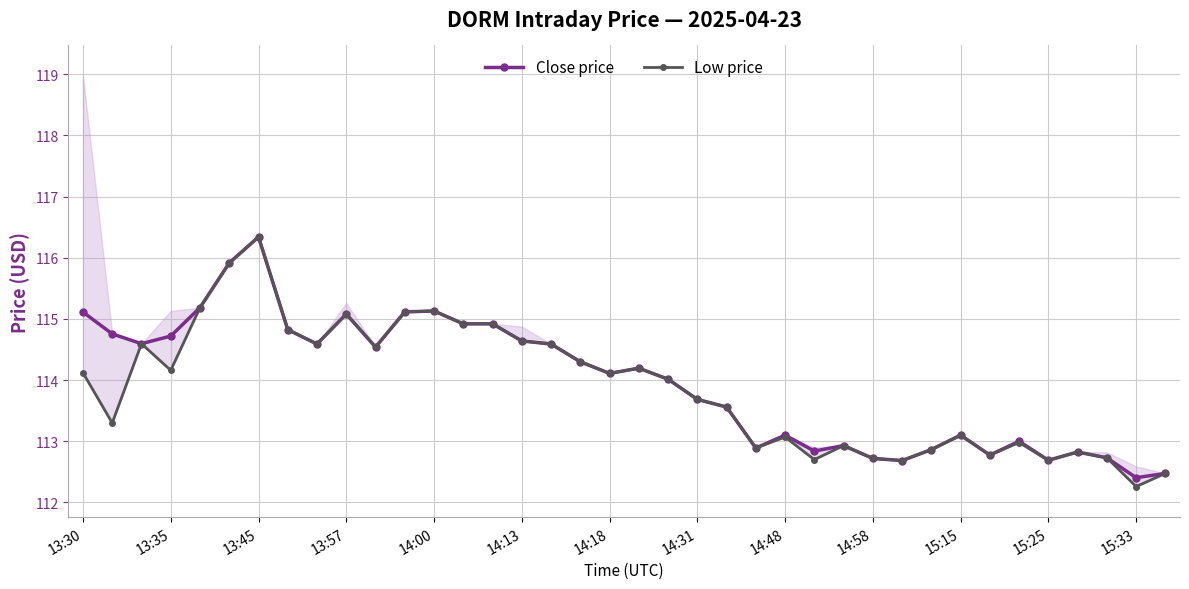

Read the Low price value at 14.

114.9